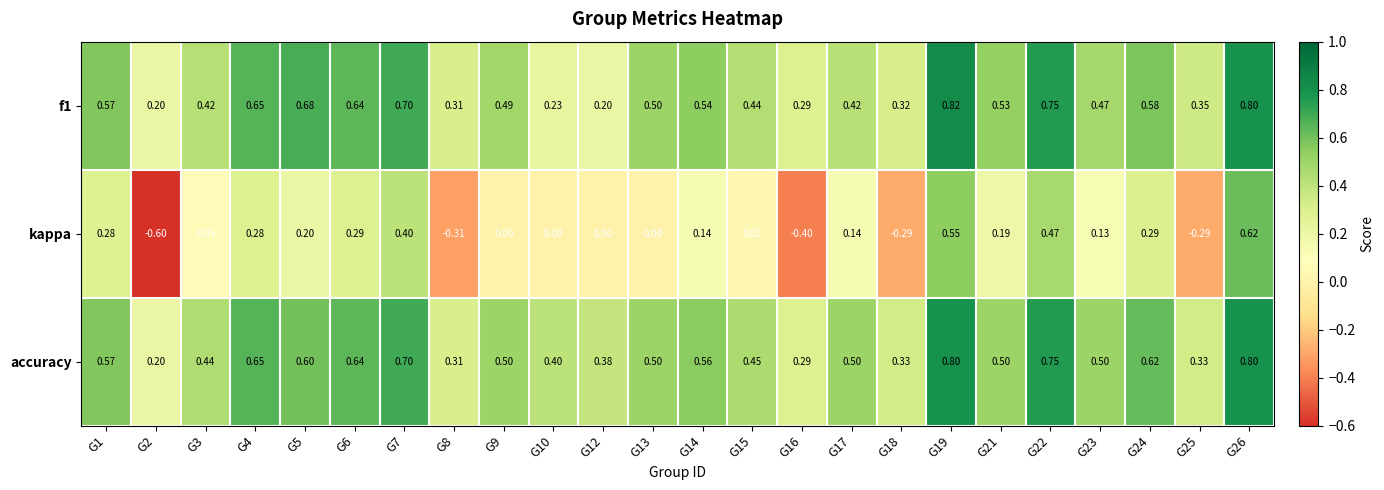

Which series has the largest total across all categories?

accuracy